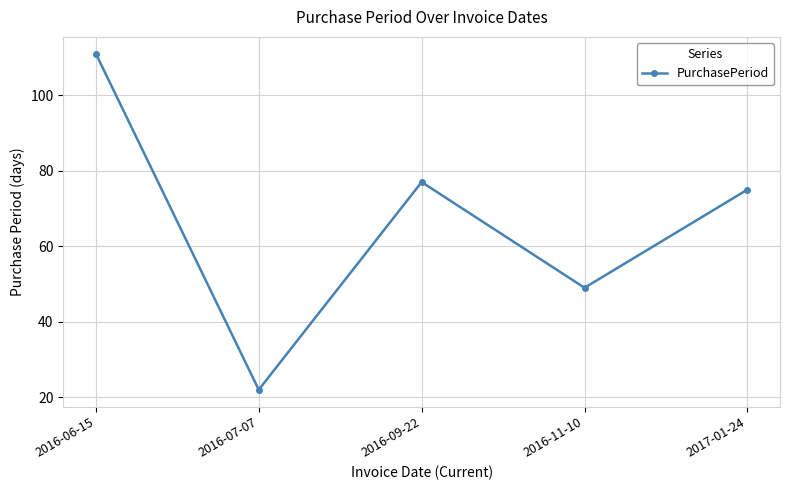

What is the smallest value displayed?

22